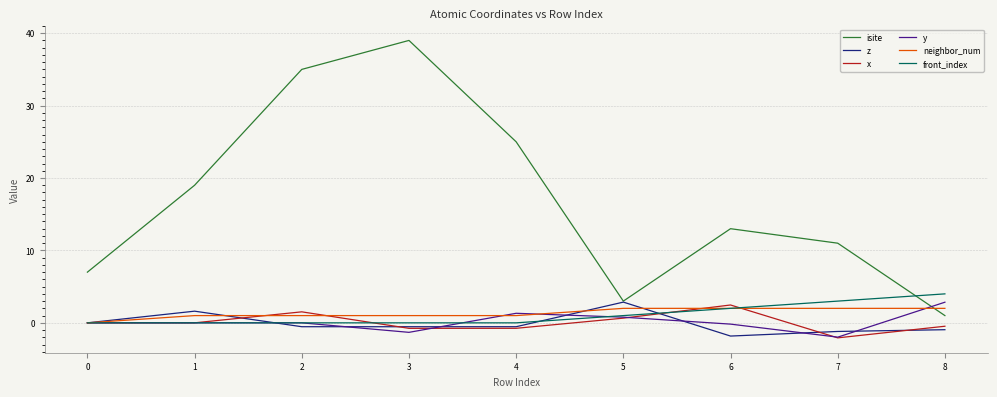

What value does the z series have at 3?

-0.5